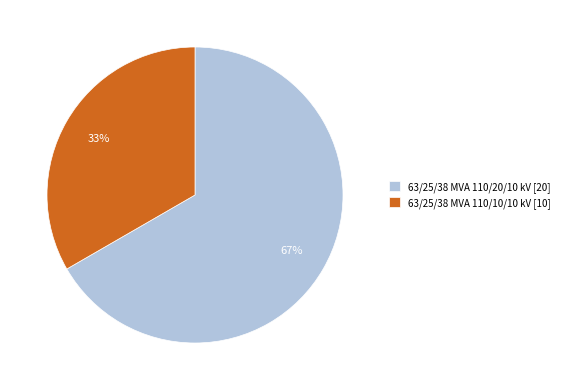

Does any single category account for the majority?

Yes